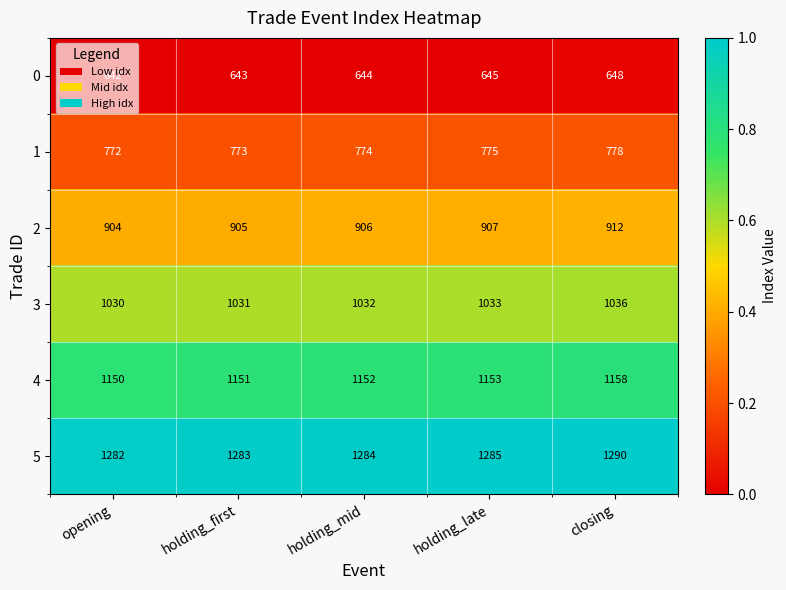

List the labels in order of 3 value, largest first.

closing, holding_late, holding_mid, holding_first, opening